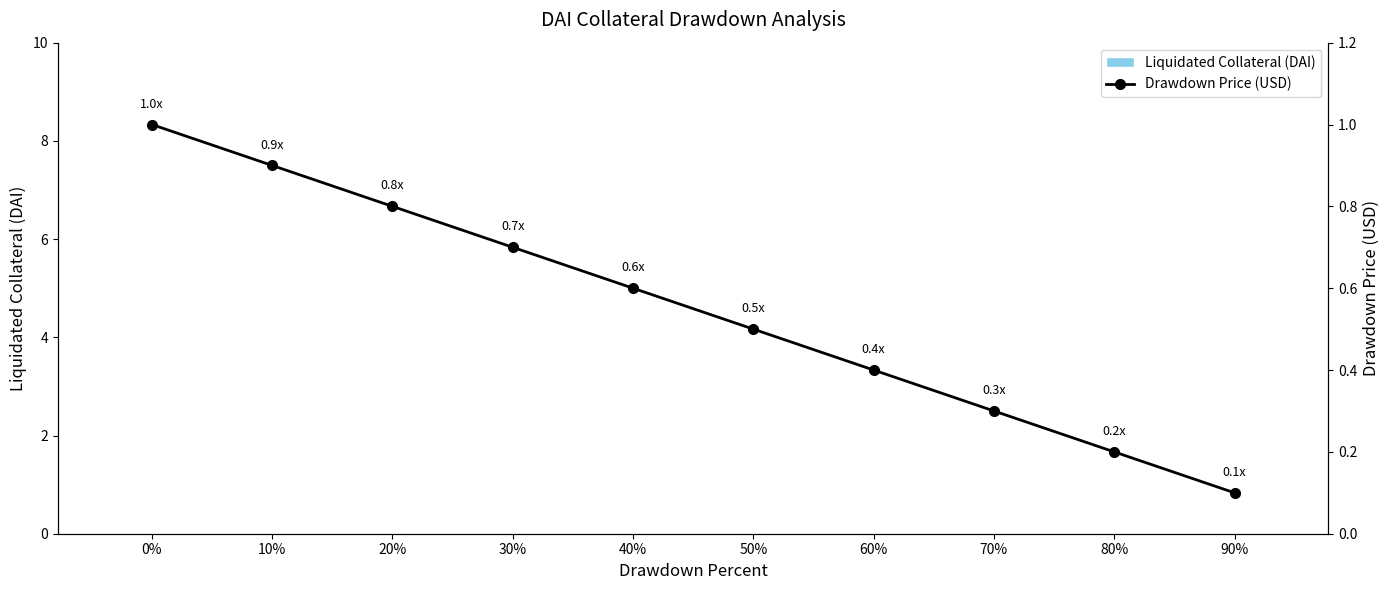

What is the difference between the second highest and second lowest values in the Drawdown Price (USD) series?

0.7